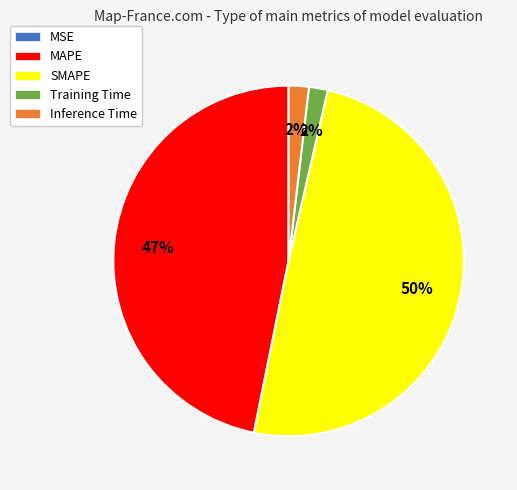

Does Training Time represent more than half of the total?

No